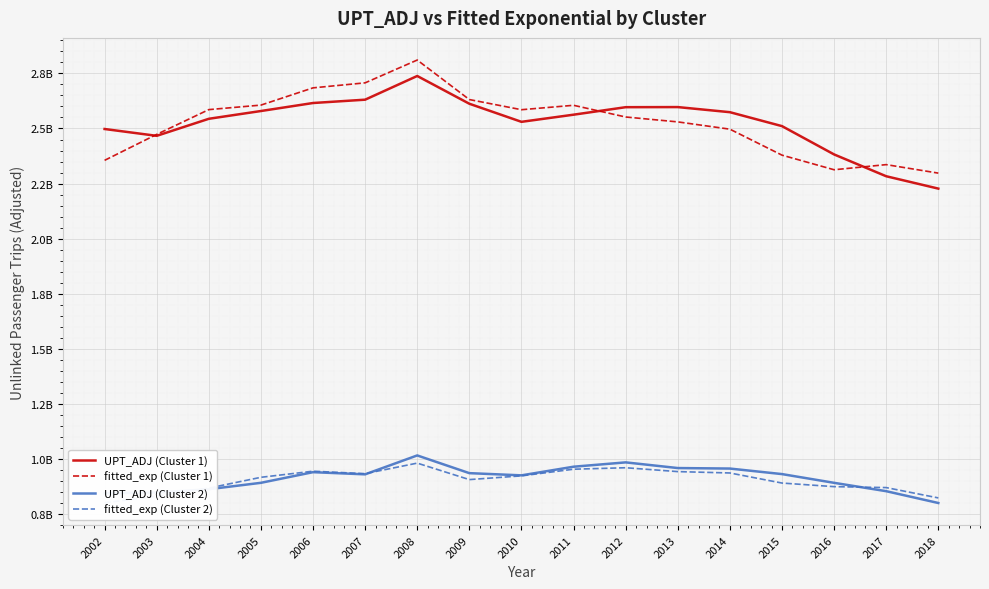

True or false: fitted_exp (Cluster 2) and fitted_exp (Cluster 1) intersect in this chart.

False